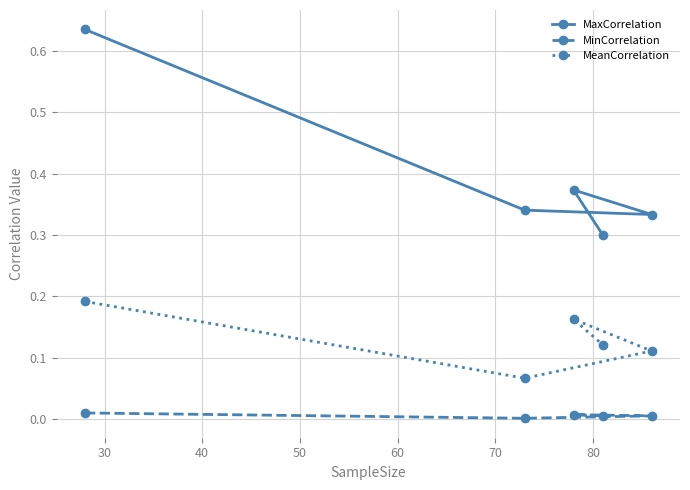

Rank the series by their average value, from highest to lowest.

MaxCorrelation, MeanCorrelation, MinCorrelation